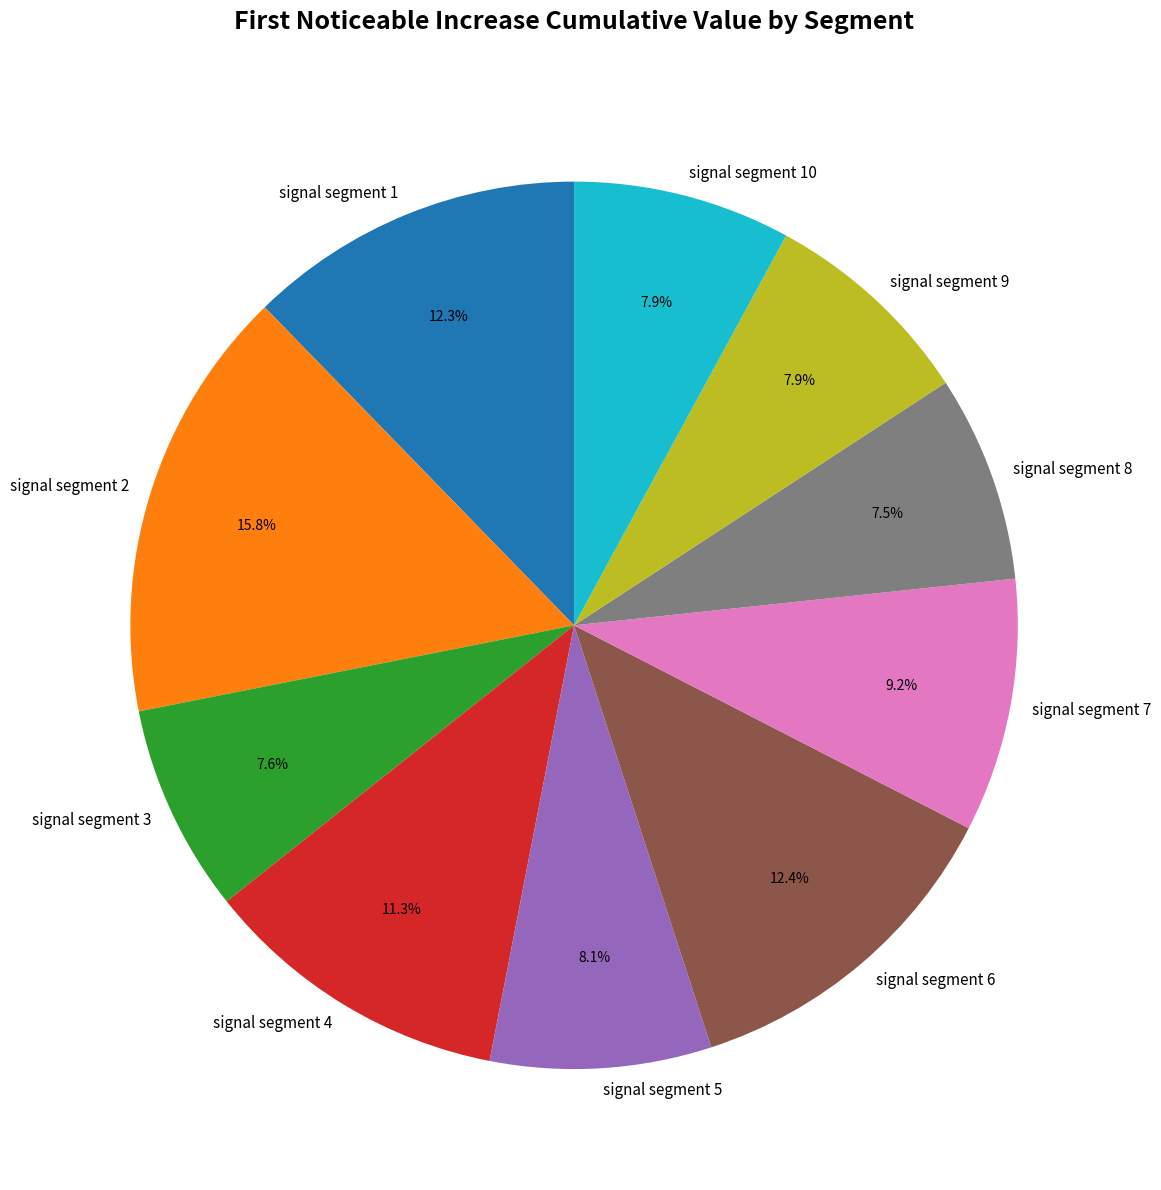

What is the largest slice in the pie chart?

signal segment 2